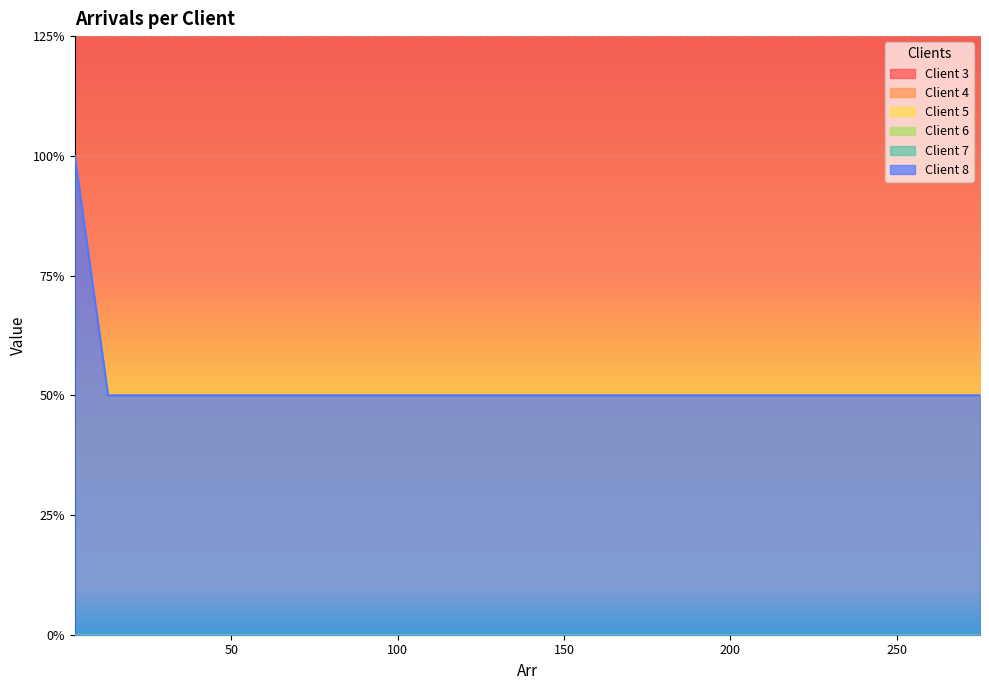

At 17, list the series in order from smallest to largest.

Client 3, Client 4, Client 5, Client 6, Client 7, Client 8